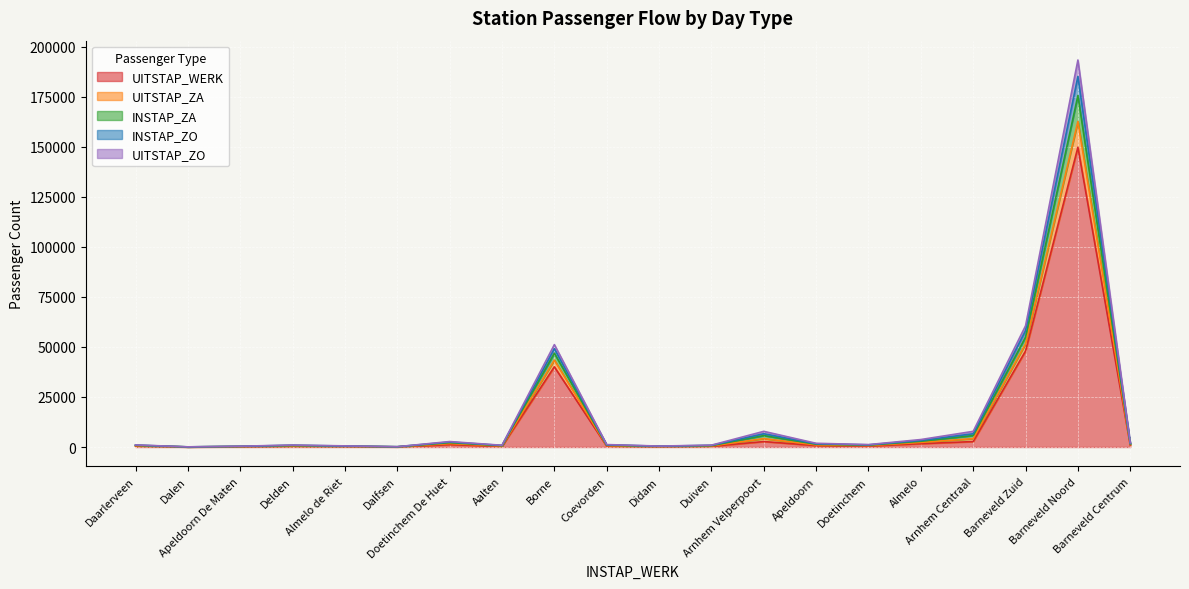

What is the smallest value displayed?

7